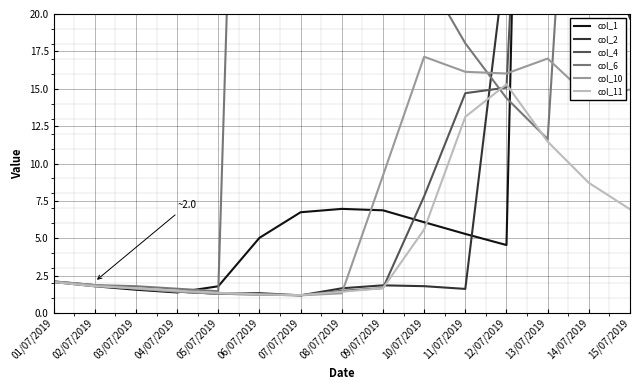

Which series ends up on top after the final intersection of col_10 and col_1?

col_1